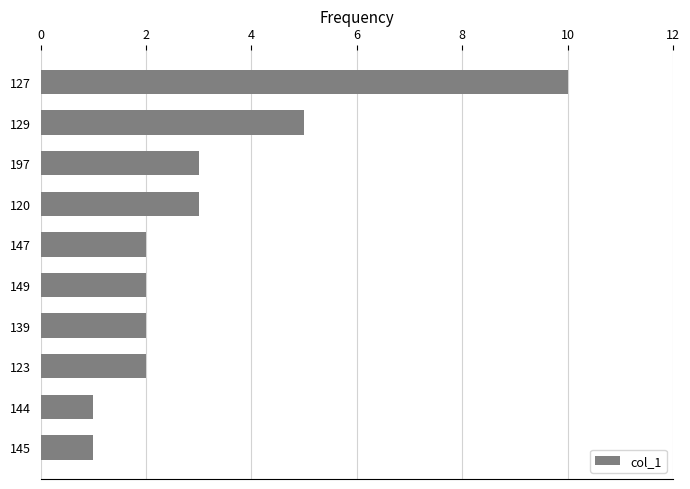

What is the label of the 7th bar from the top?

139